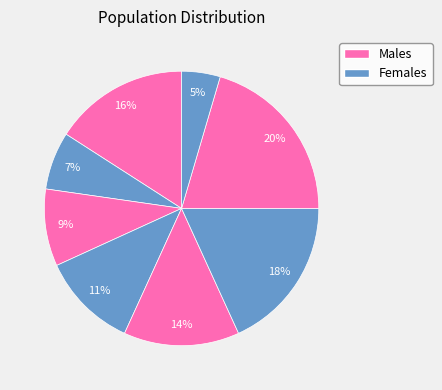

How many slices are in this pie chart?

8